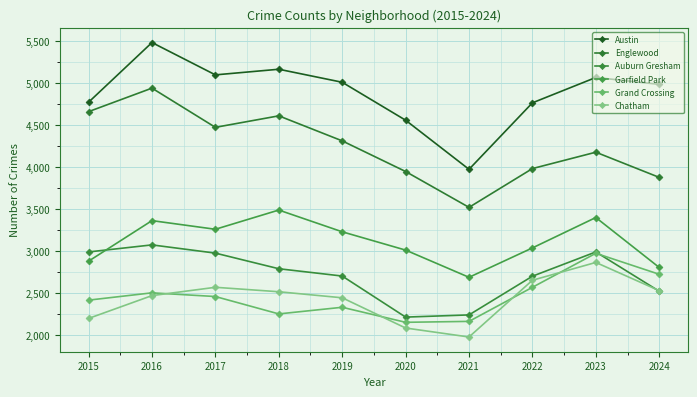

How many lines are shown in the chart?

6